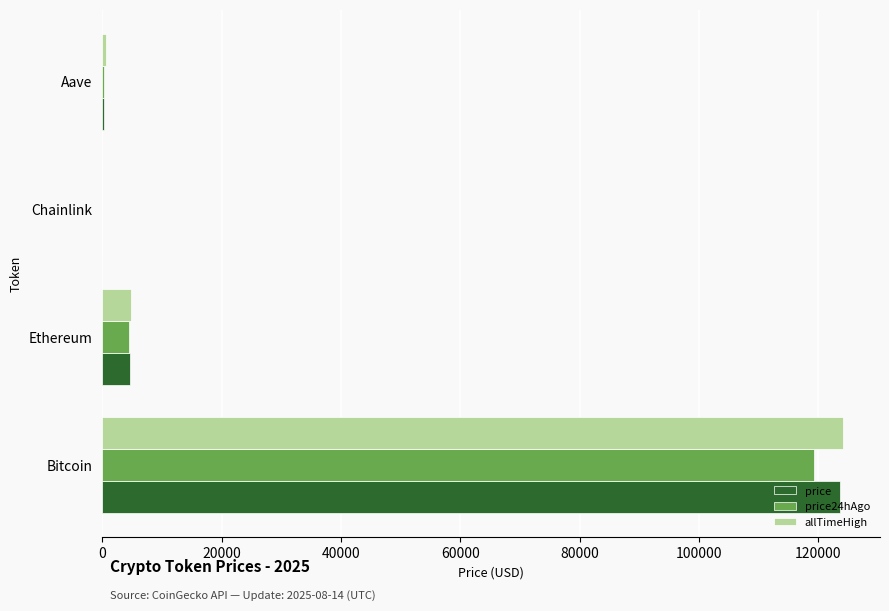

Is the value of price at Ethereum greater than the value of allTimeHigh at Chainlink?

Yes